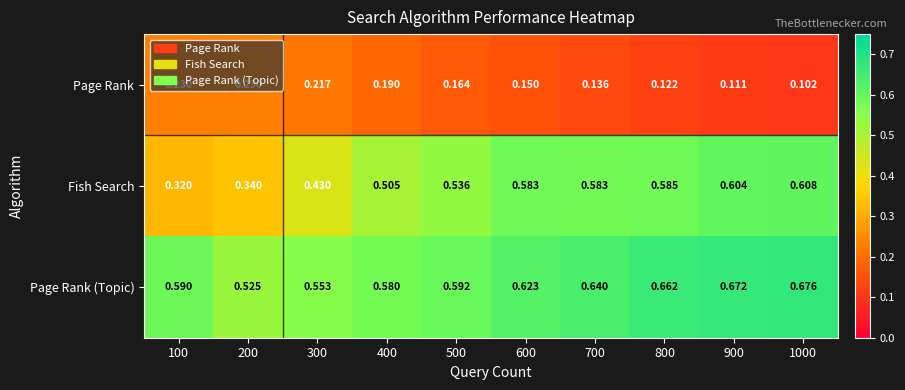

Is the value of Fish Search at 800 greater than the value of Page Rank at 500?

Yes